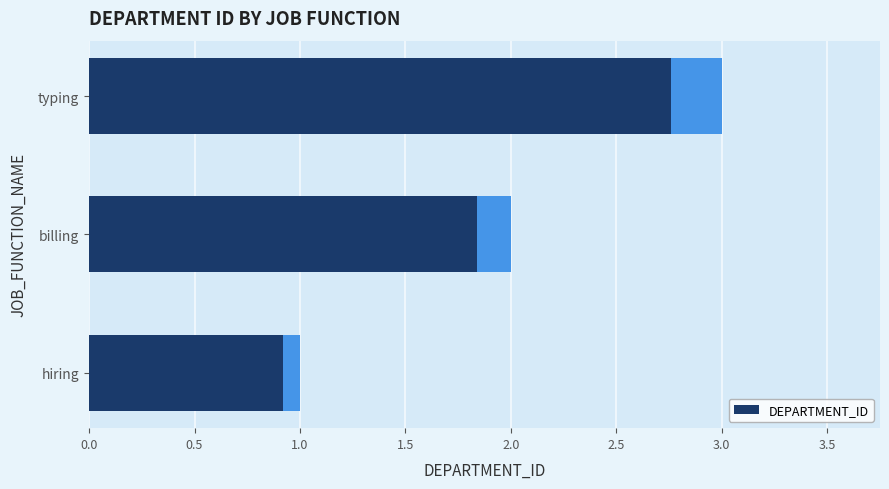

True or false: the data shows 1 at hiring.

True